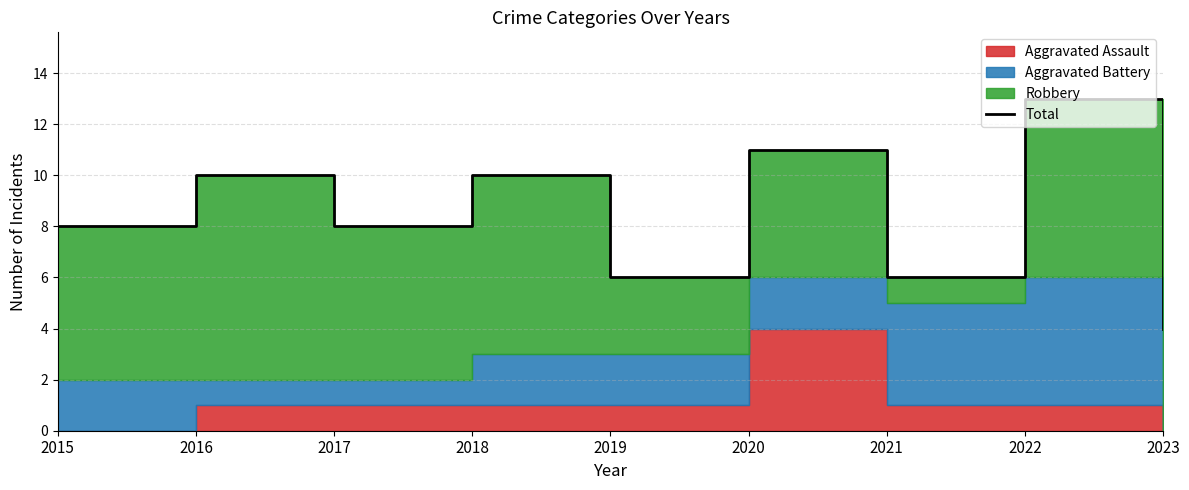

What is the change in value from 2017 to 2020?

+3